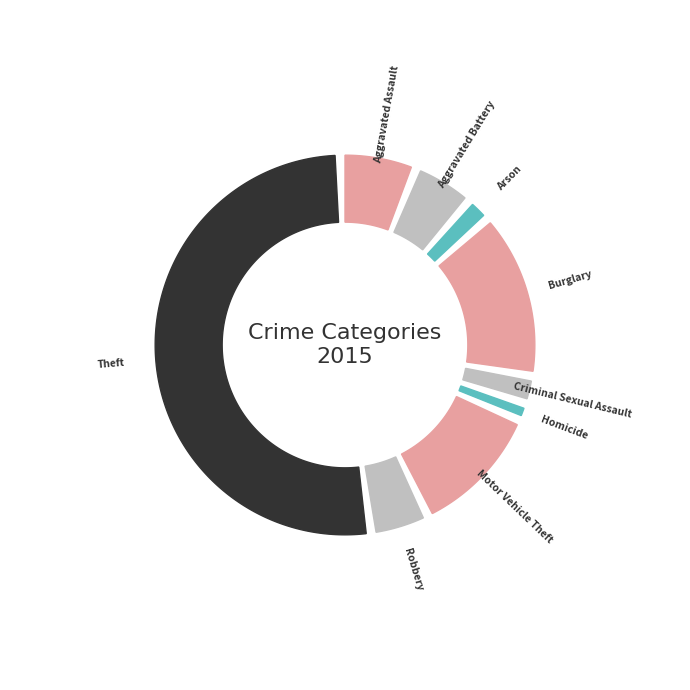

Between Theft and Aggravated Battery, which is larger?

Theft